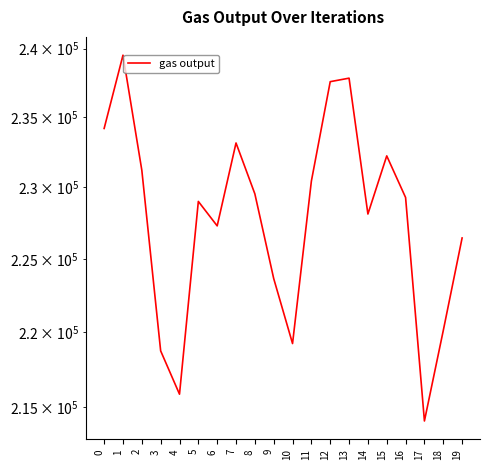

Reading left to right, what are all the values shown in this chart?

234198.9	239521.7	231217.2	218754.1	215867.5	229015.3	227303.5	233158.4	229546.8	223661.4	219246.2	230449.4	237583.6	237839.6	228131.2	232236.8	229292.5	214100.6	220120.5	226462.0